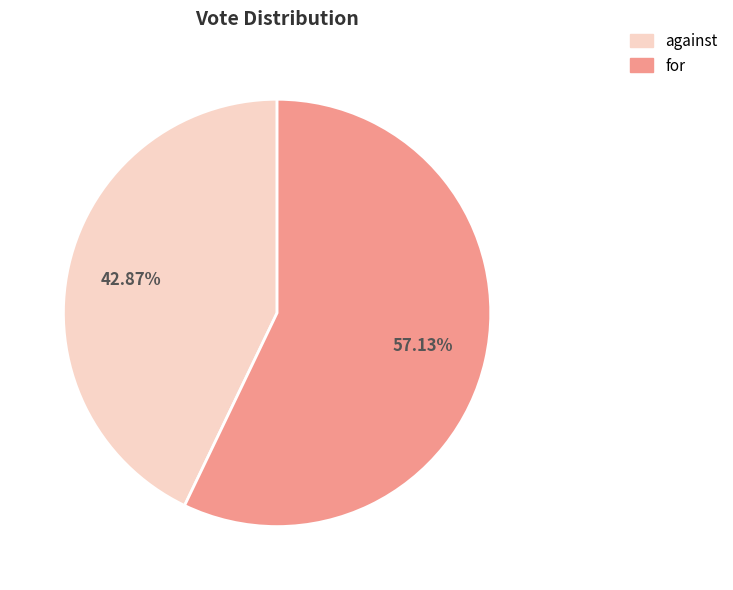

To the nearest percent, what is the average slice percentage?

50%